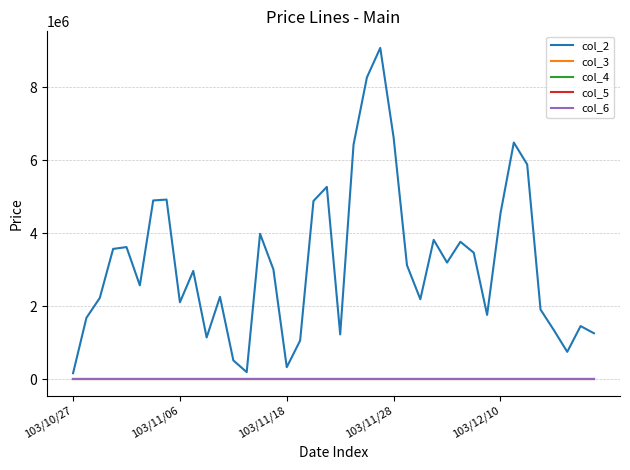

Which series has the largest total across all categories?

col_2